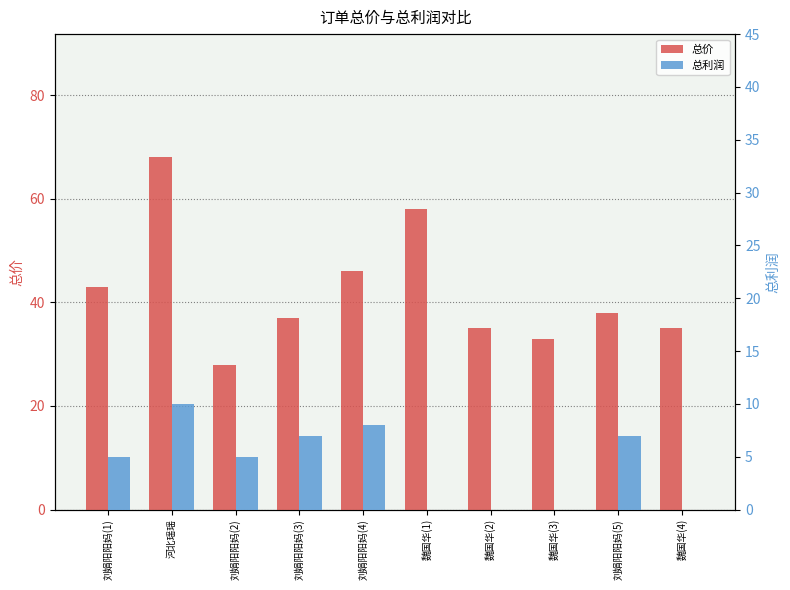

At how many categories does at least one series exceed 51?

2